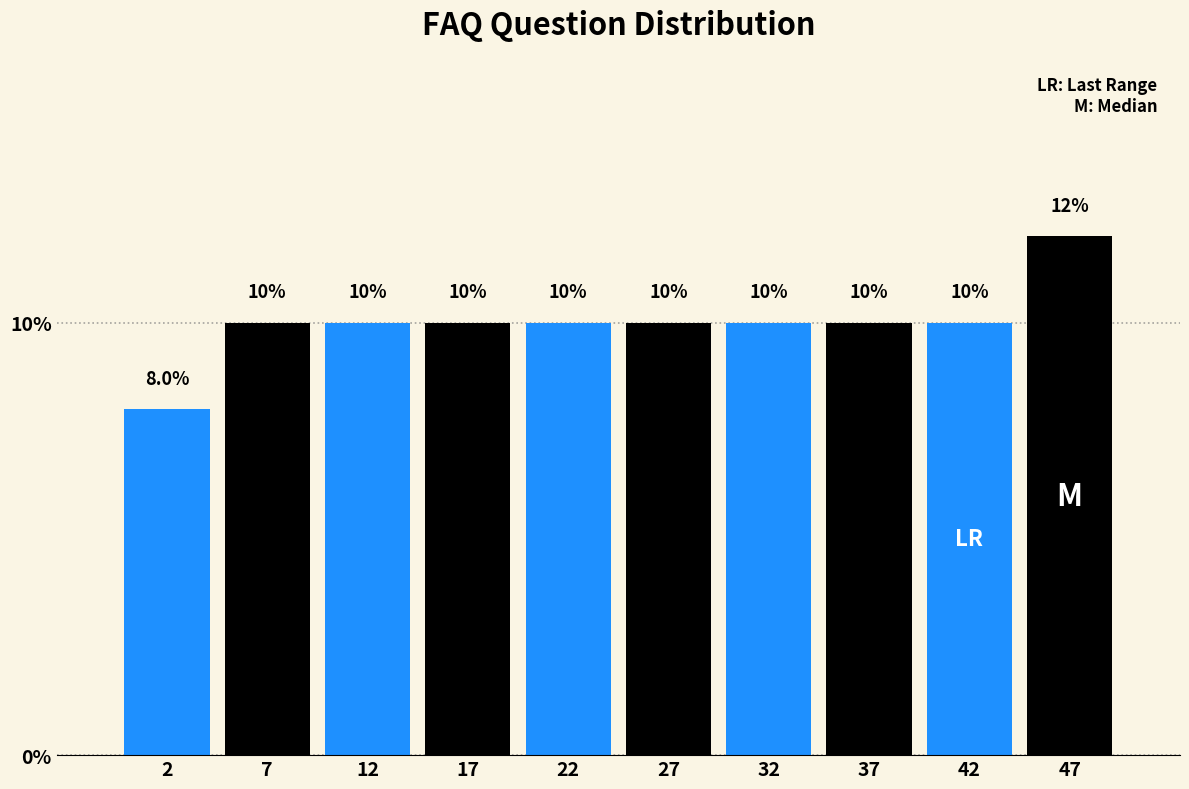

Reading left to right, transcribe this chart: for each bar, give the range it covers on the x-axis and its height.

0 to 5: 8.0
5 to 10: 10.0
10 to 15: 10.0
15 to 20: 10.0
20 to 25: 10.0
25 to 30: 10.0
30 to 35: 10.0
35 to 40: 10.0
40 to 45: 10.0
45 to 50: 12.0